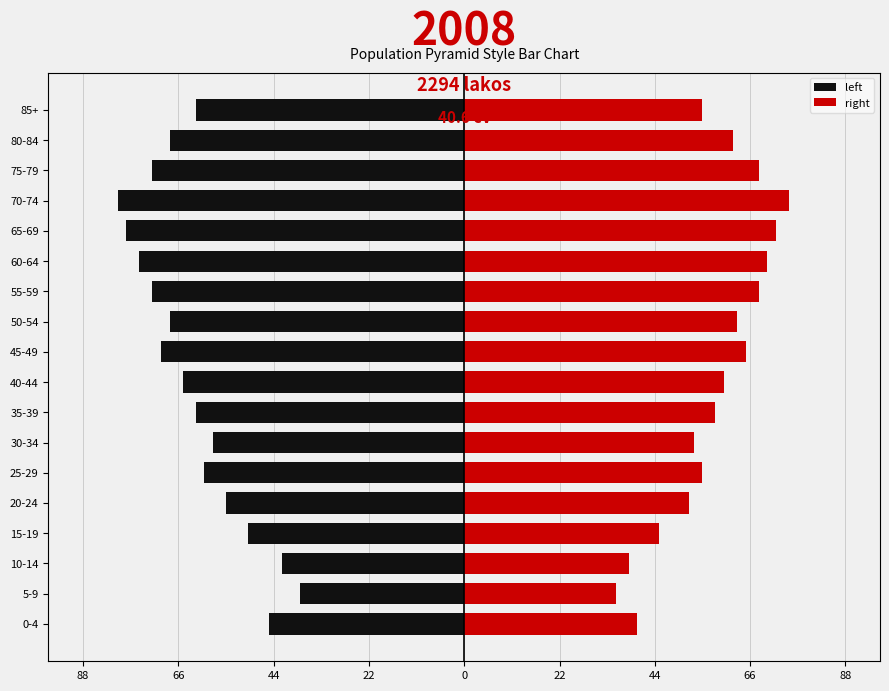

At how many categories does at least one series exceed -71?

18